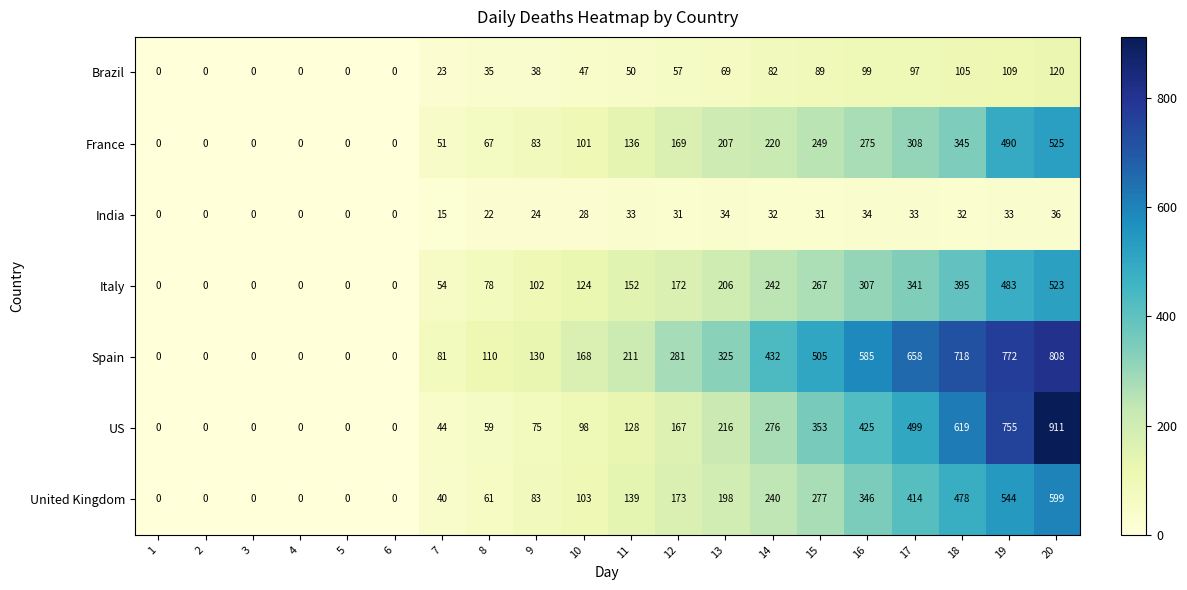

True or false: US has a value of -437 at 2.

False